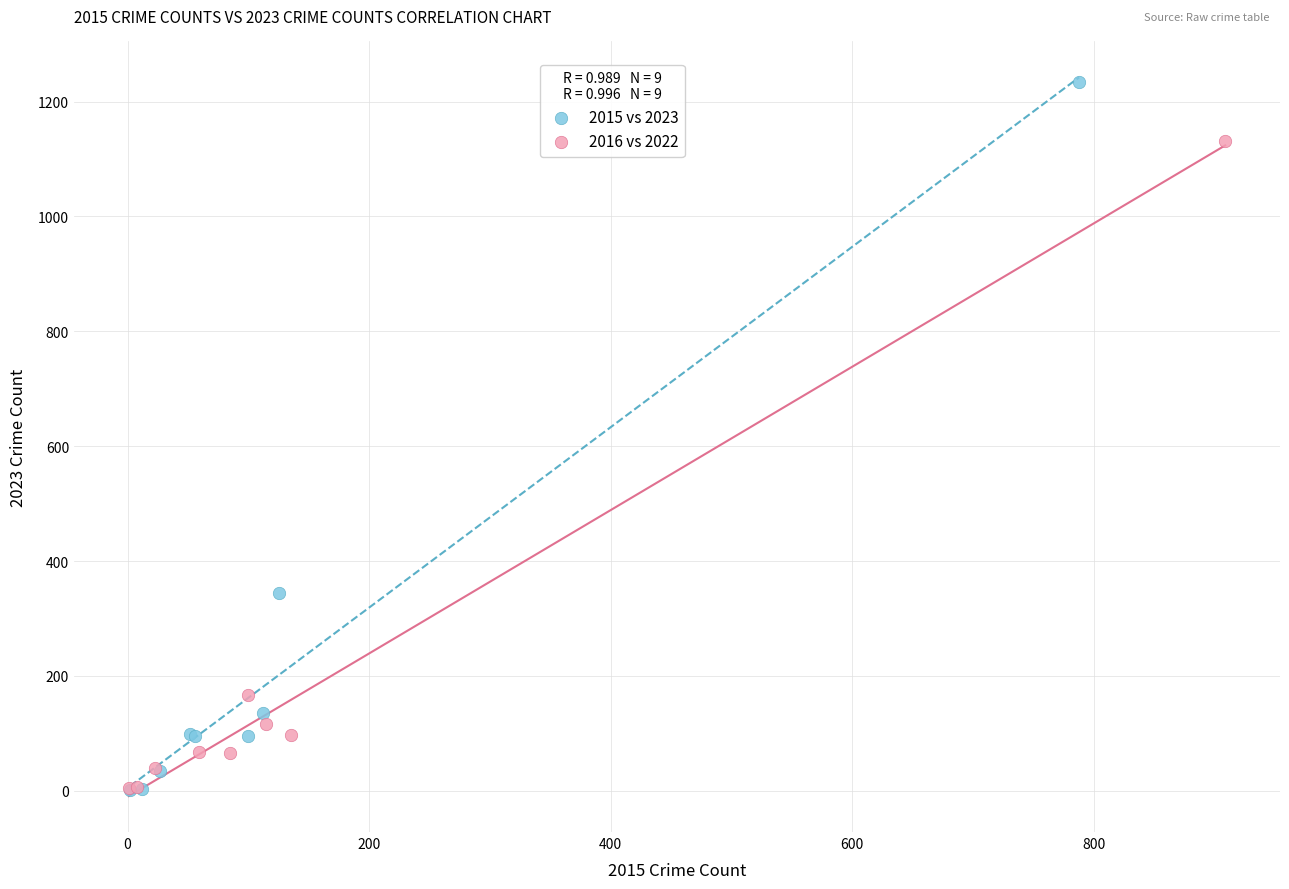

Which series contains the highest Y value?

2015 vs 2023